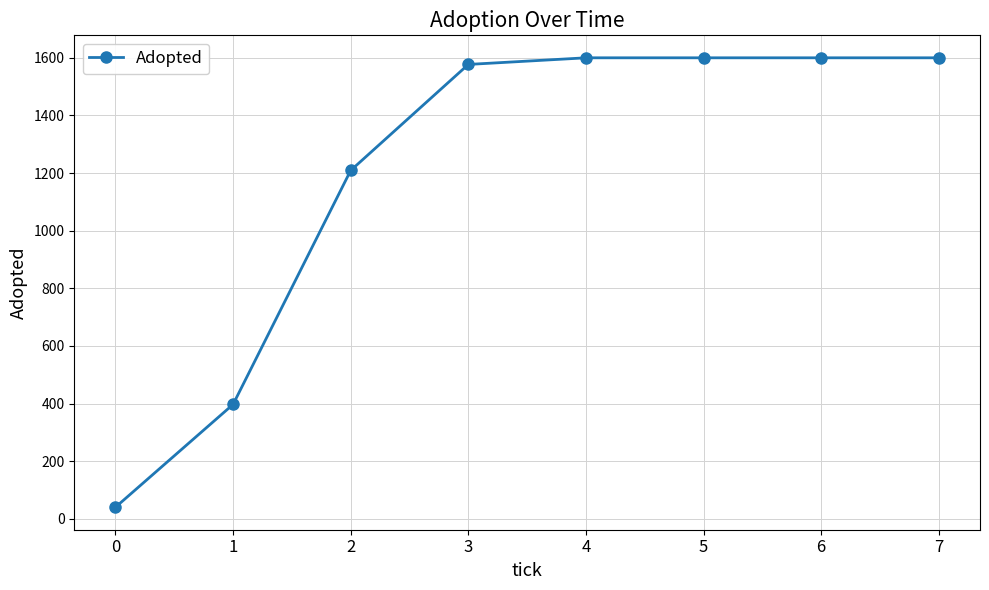

Is it true that the value at 5 is 1600?

True